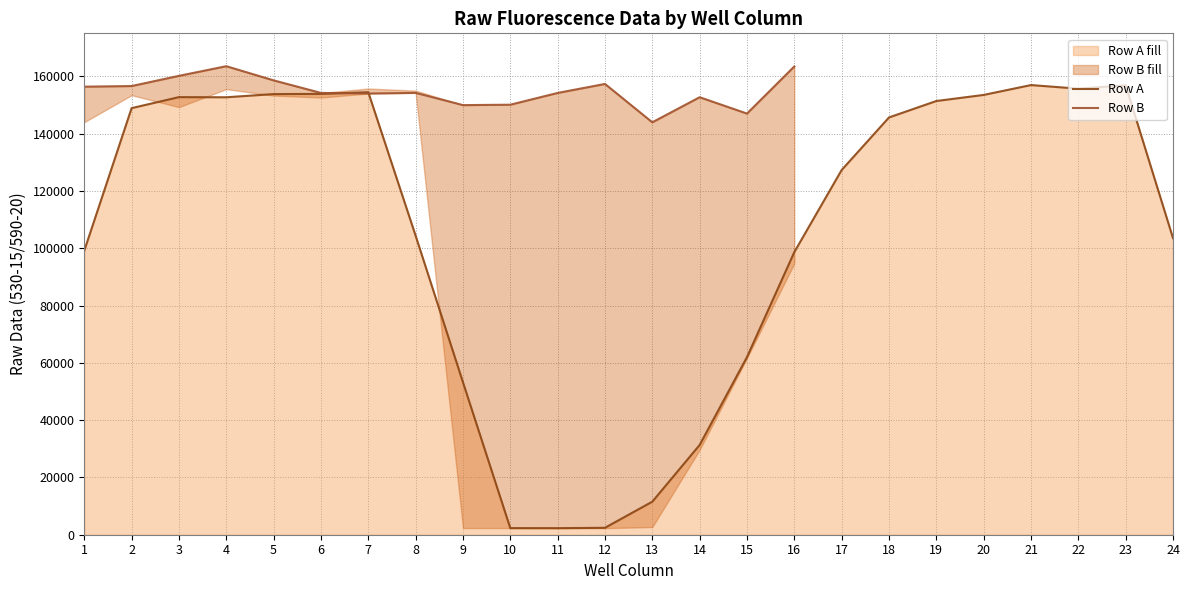

Between 14 and 16, which series saw the biggest shift?

Row A